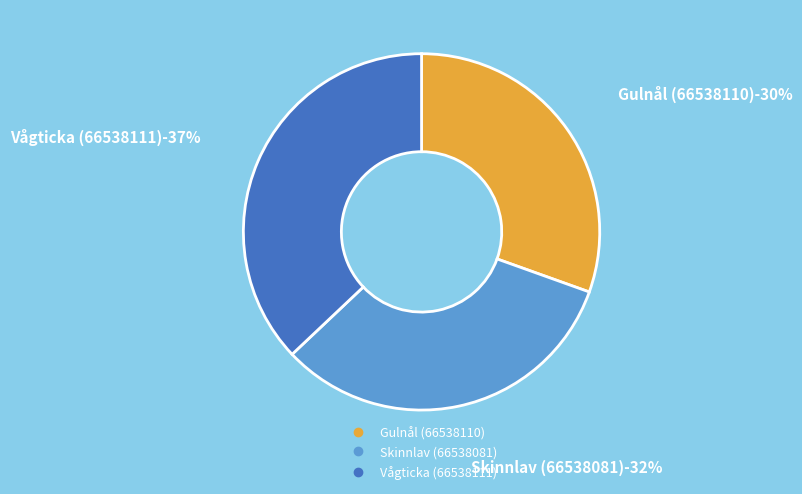

Which has a higher value, Gulnål (66538110) or Skinnlav (66538081)?

Skinnlav (66538081)